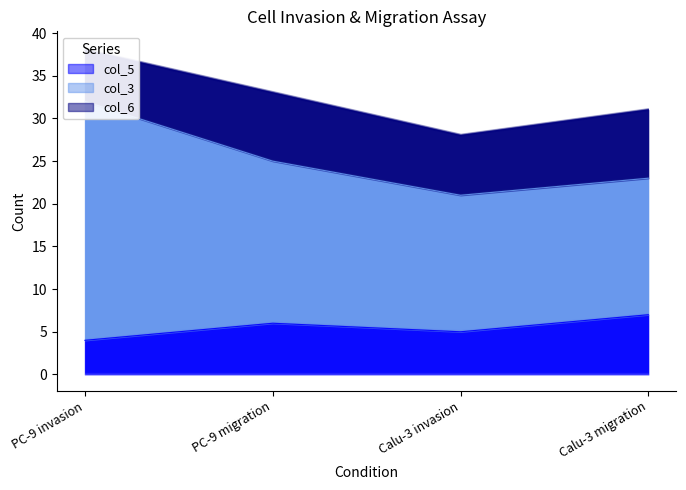

At which category does col_3 reach its first local valley?

Calu-3 invasion